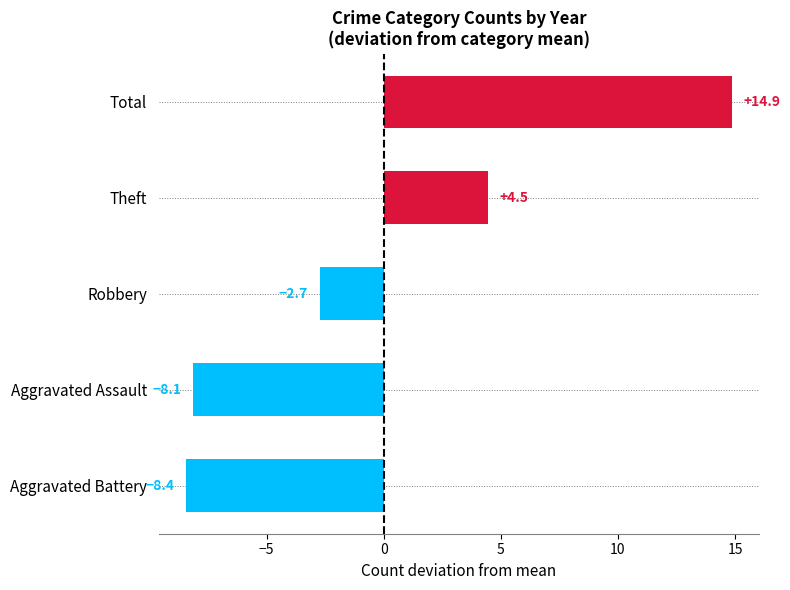

Are the bars grouped side by side (vs. stacked)?

Yes